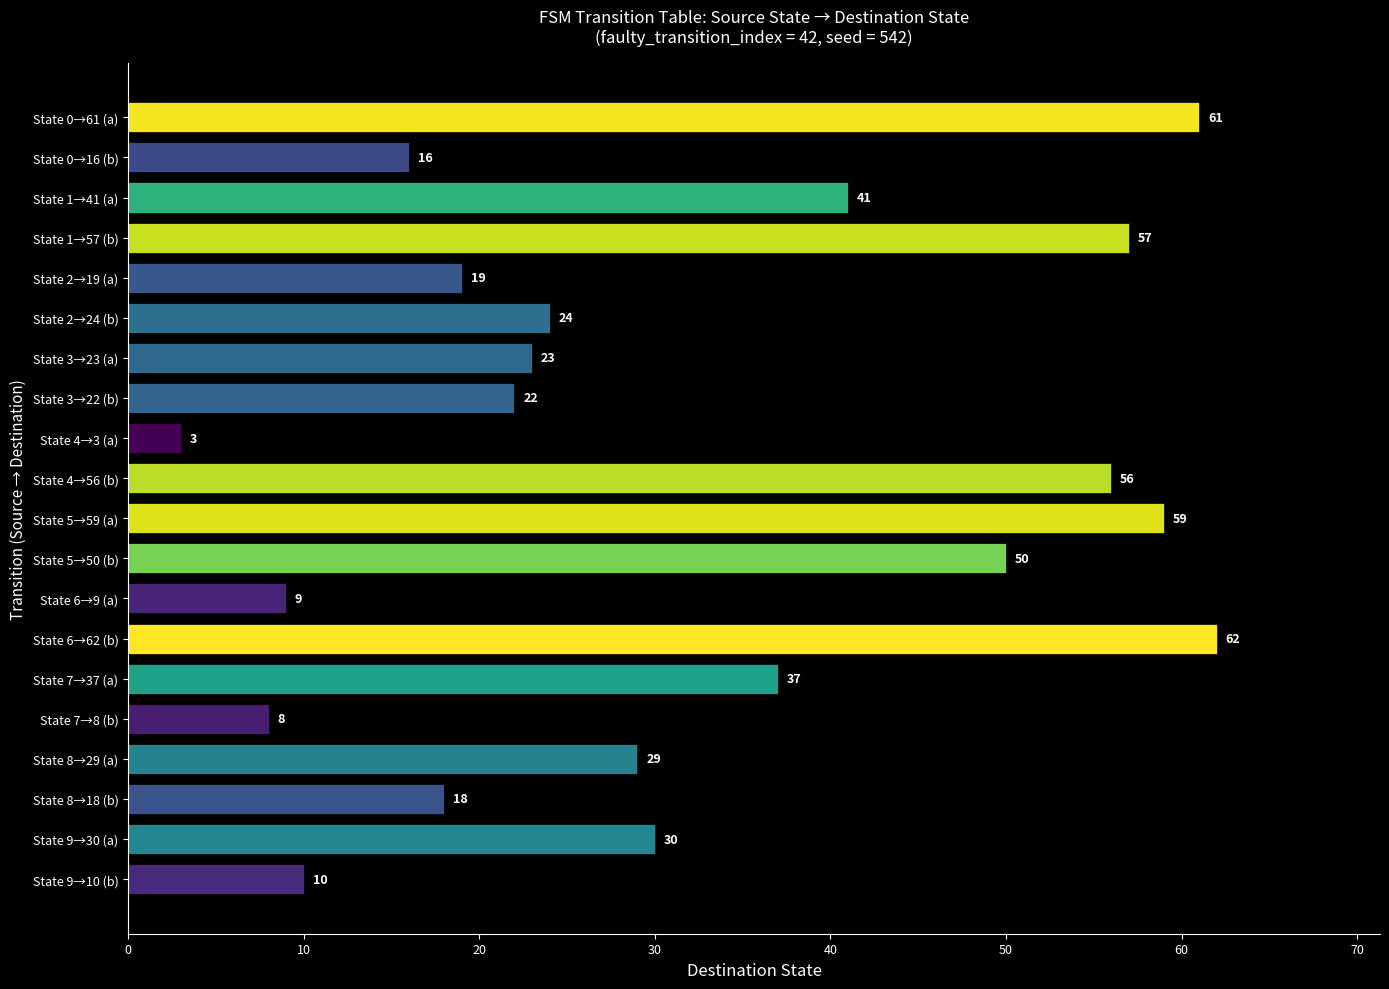

Reading bottom to top, transcribe all the data shown in this chart.

State 9→10 (b)=10	State 9→30 (a)=30	State 8→18 (b)=18	State 8→29 (a)=29	State 7→8 (b)=8	State 7→37 (a)=37	State 6→62 (b)=62	State 6→9 (a)=9	State 5→50 (b)=50	State 5→59 (a)=59	State 4→56 (b)=56	State 4→3 (a)=3	State 3→22 (b)=22	State 3→23 (a)=23	State 2→24 (b)=24	State 2→19 (a)=19	State 1→57 (b)=57	State 1→41 (a)=41	State 0→16 (b)=16	State 0→61 (a)=61